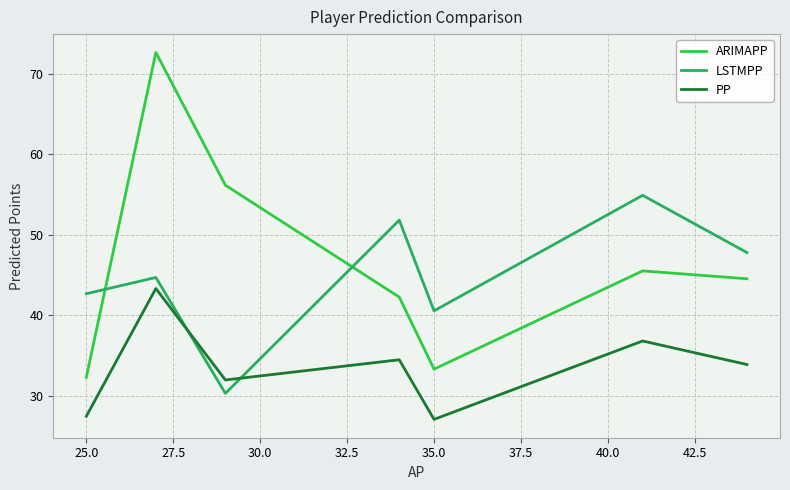

Which series has the largest total across all categories?

ARIMAPP